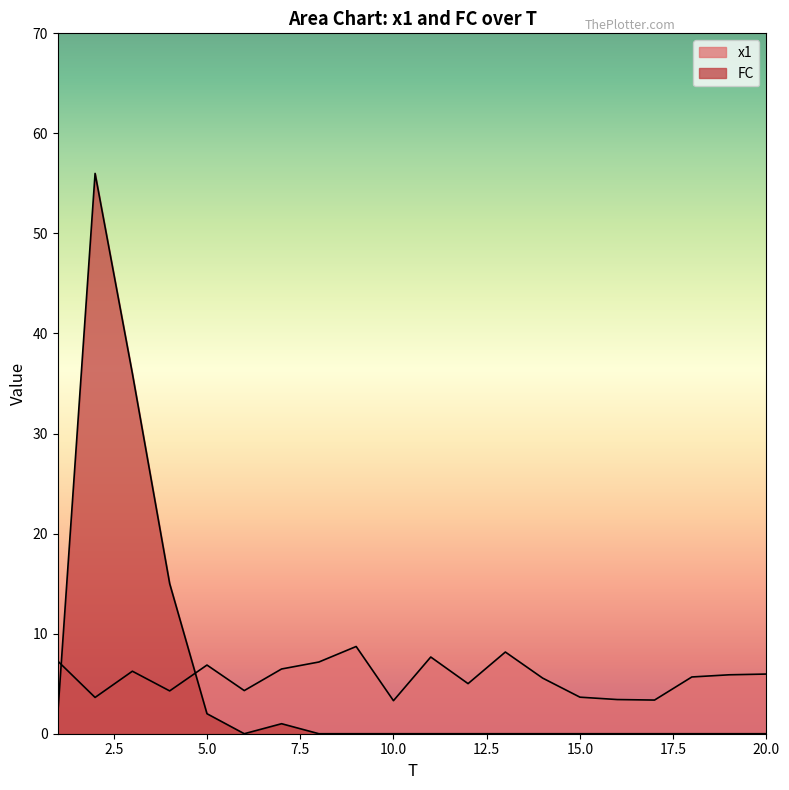

Which series has the largest total across all categories?

x1